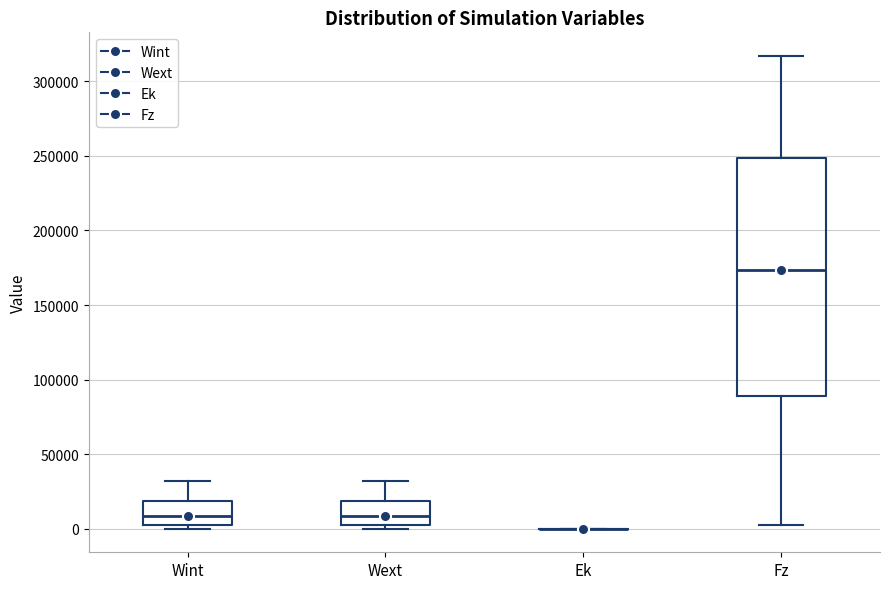

Reading left to right, transcribe this box plot: for each box, give where its median line is, the range the box spans, and where its two whiskers end, as read against the y-axis. The values are not printed on the chart, so give them approximately, as read against the axis.

Wint: median 10000, box 0 to 20000, whiskers 0 (just below the box's lower edge) to 30000
Wext: median 10000, box 0 to 20000, whiskers 0 (just below the box's lower edge) to 30000
Ek: box collapsed to a line at 0, whiskers 0 to 0
Fz: median 175000, box 90000 to 250000, whiskers 0 to 315000